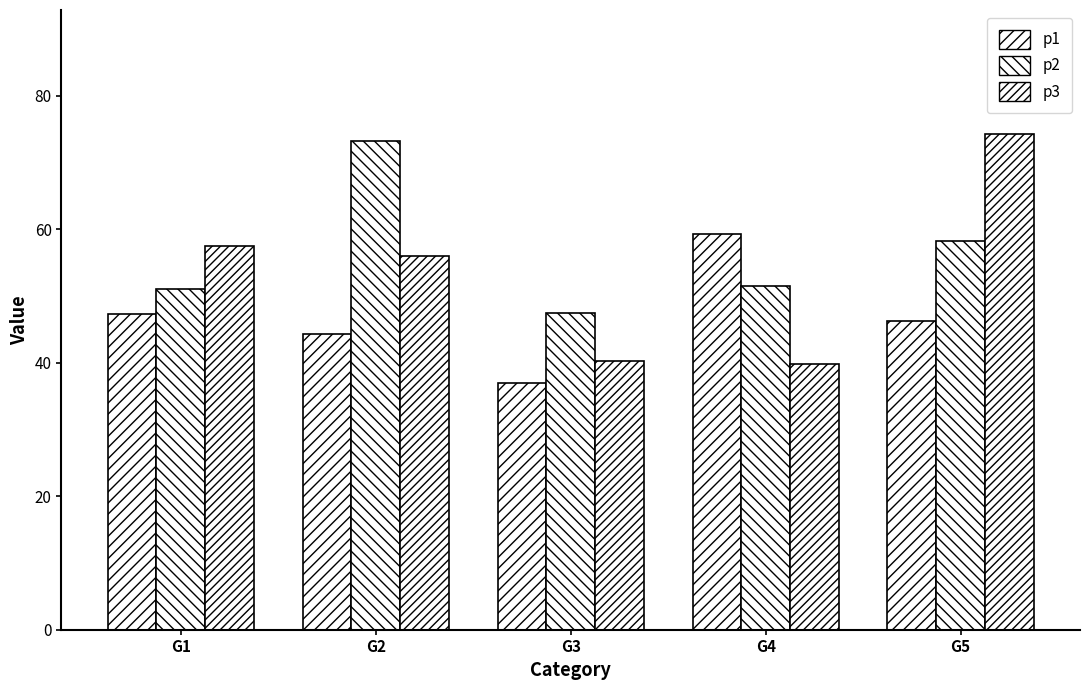

List the series in order of their peak value, lowest first.

p1, p2, p3